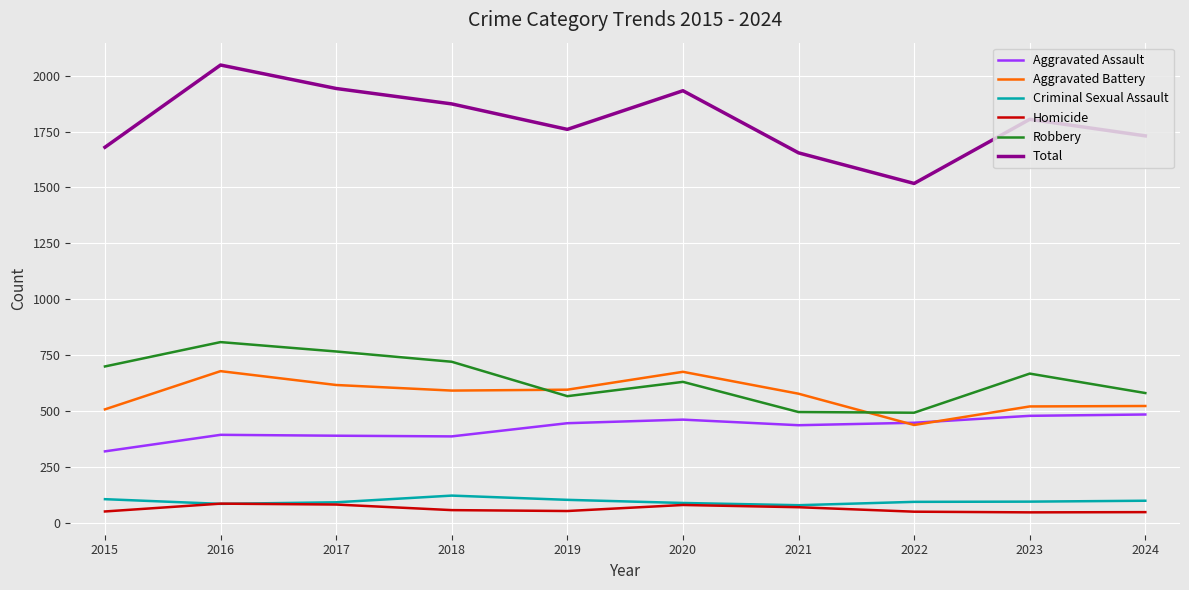

Which label corresponds to the largest value in the chart?

2016